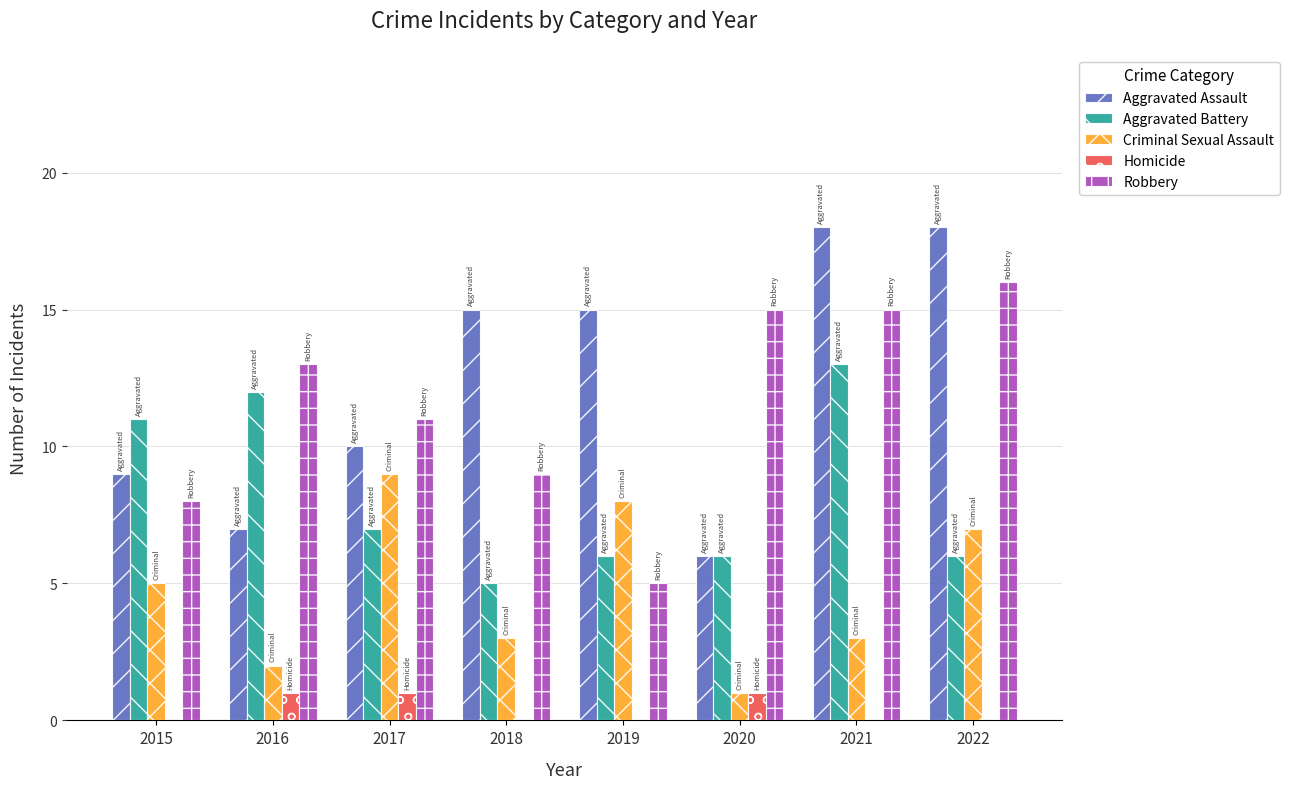

Which series has the largest total across all categories?

Aggravated Assault